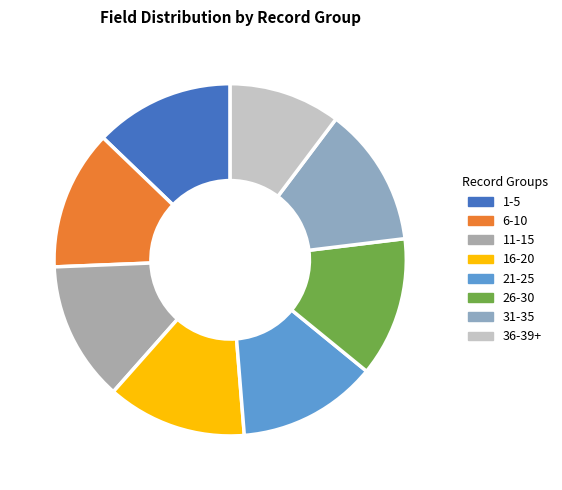

Count the number of slices in the pie.

8